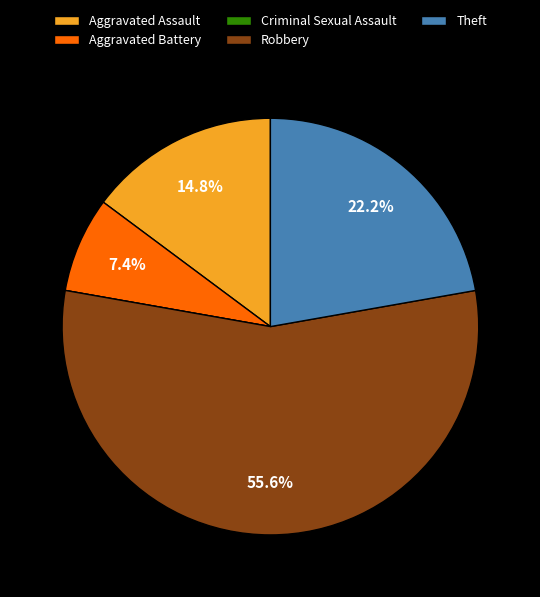

Is the sum of Aggravated Battery and Robbery greater than half?

Yes